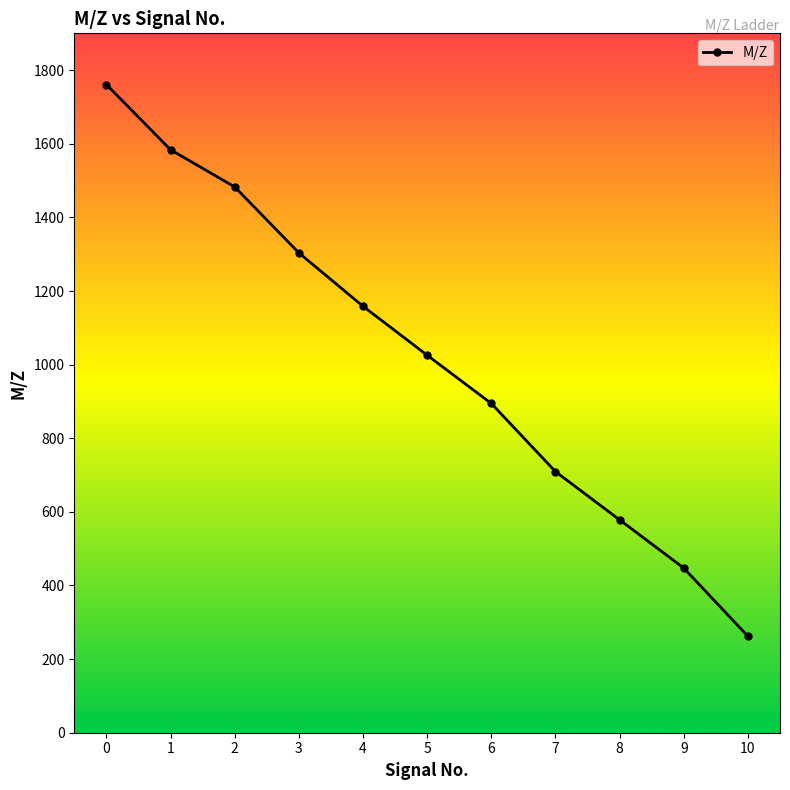

Reading left to right, extract all data points from this chart.

1760.9	1583.9	1482.8	1303.7	1158.6	1025.5	894.5	709.3	578.3	447.2	262.1